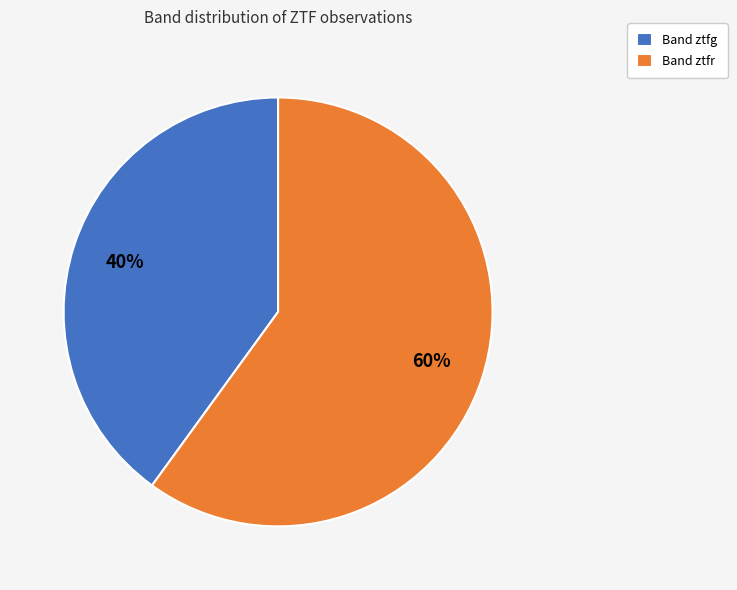

Approximately how many times larger is the value at Band ztfg compared to Band ztfr?

0.7